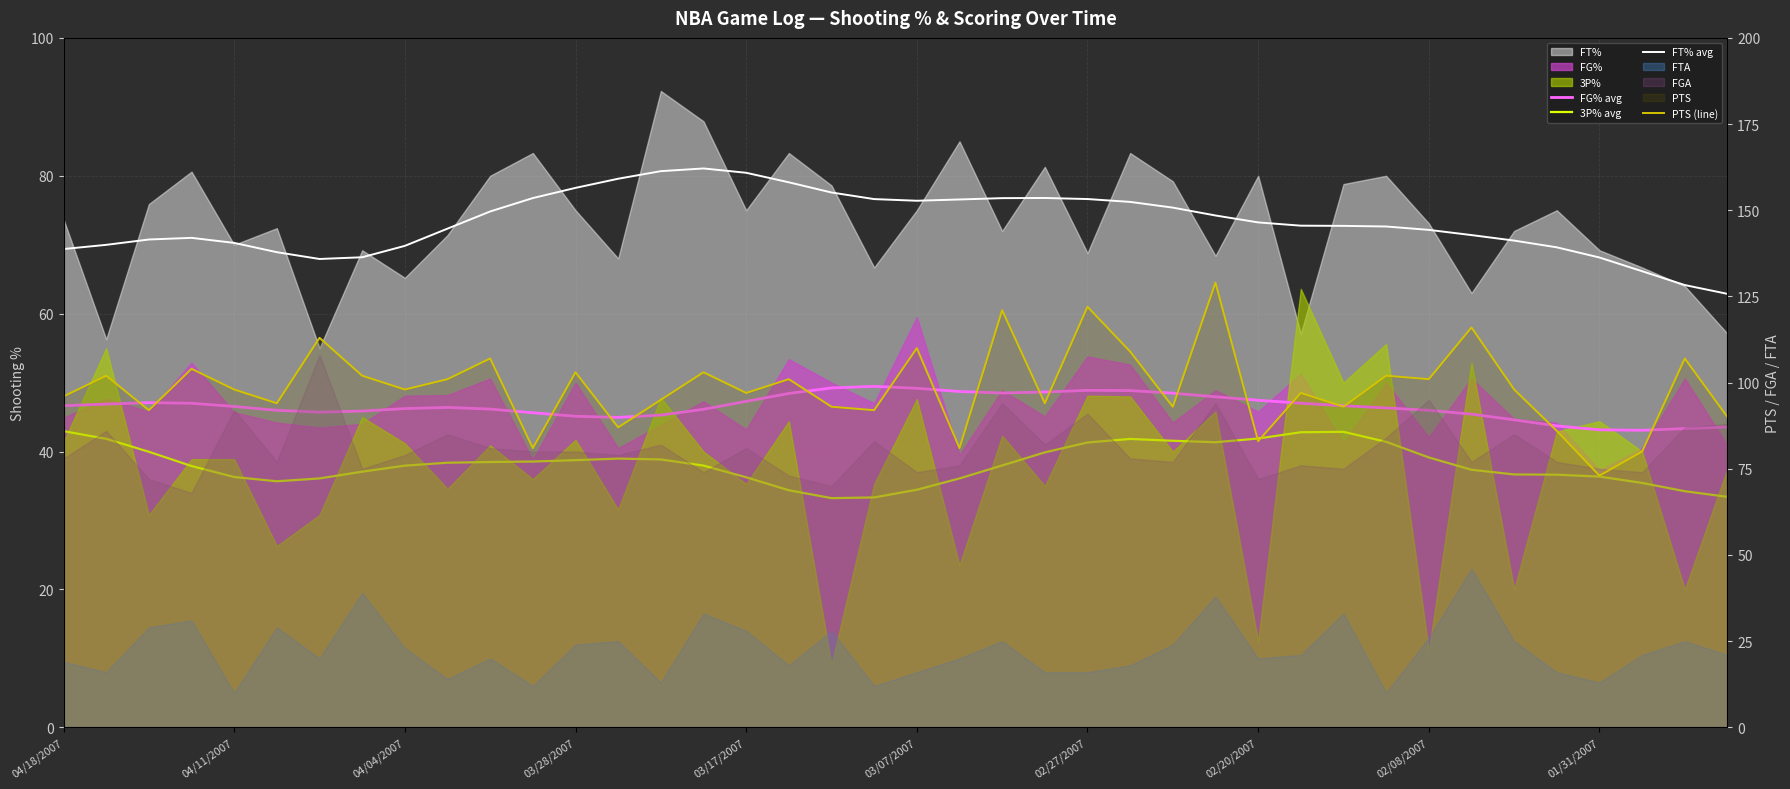

At how many categories does at least one series exceed 121?

2